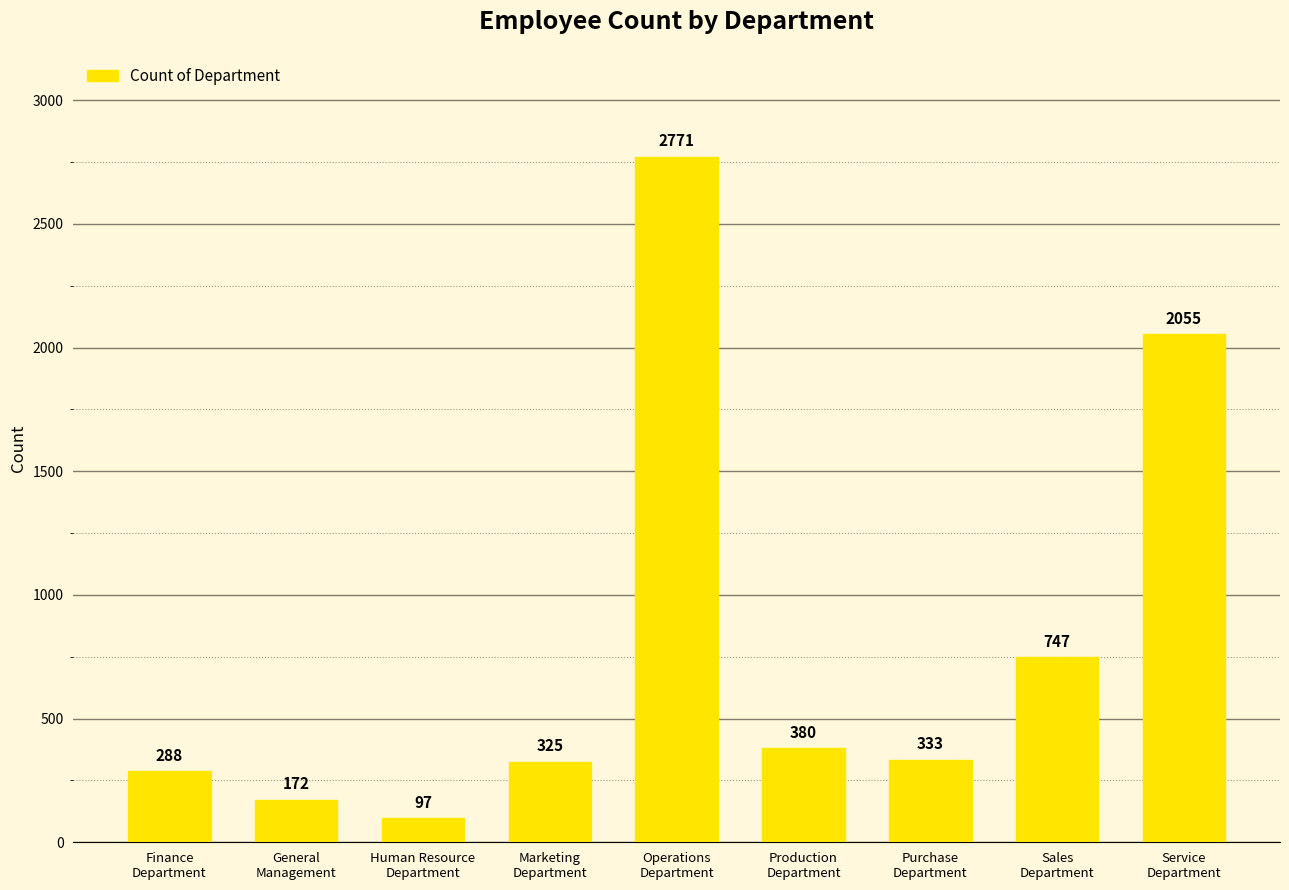

Reading right to left, what are all the values shown in this chart?

Service
Department=2055	Sales
Department=747	Purchase
Department=333	Production
Department=380	Operations
Department=2771	Marketing
Department=325	Human Resource
Department=97	General
Management=172	Finance
Department=288